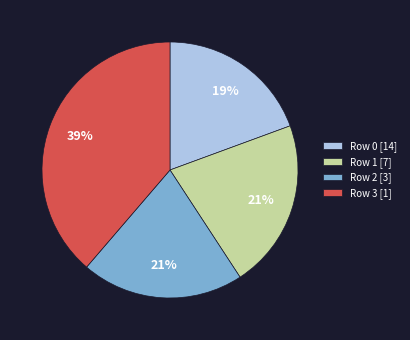

Which category has the biggest portion of the pie?

Row 3 [1]